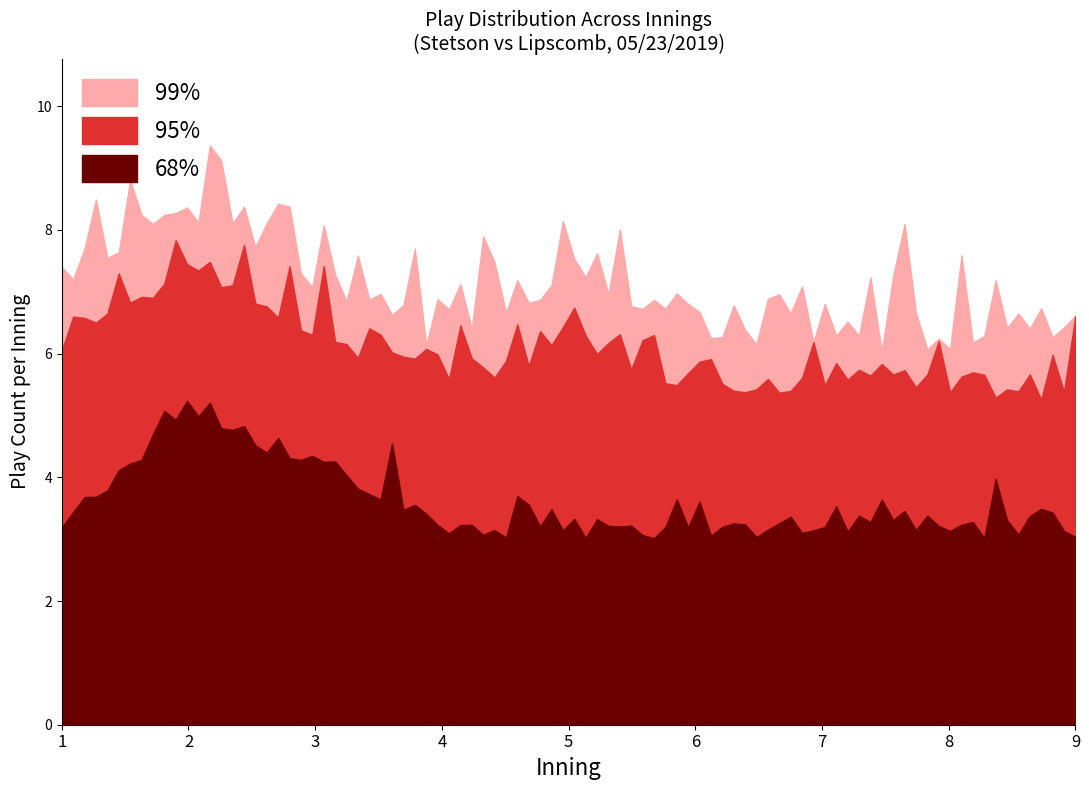

Rank the series by their average value, from lowest to highest.

68%, 95%, 99%